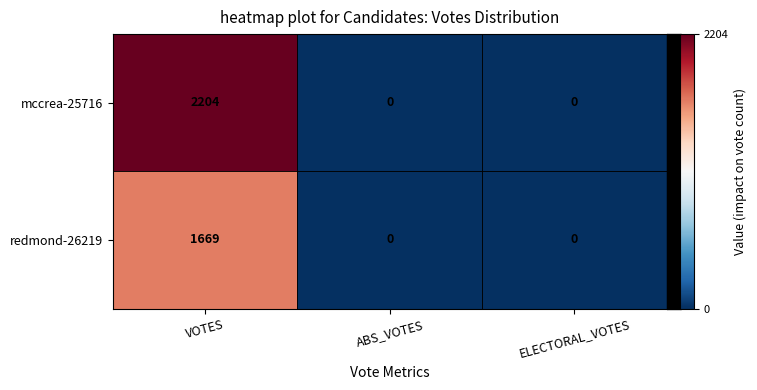

Rank the series by their maximum value, from highest to lowest.

mccrea-25716, redmond-26219